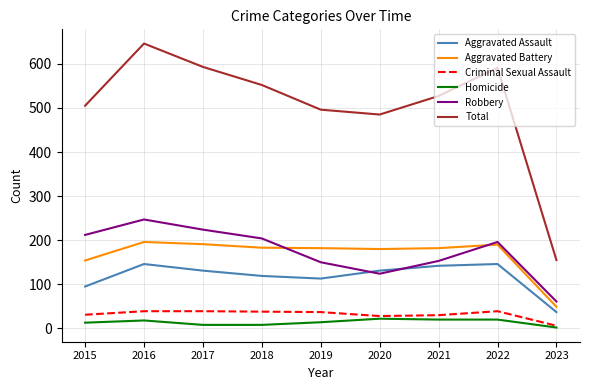

True or false: Robbery and Aggravated Battery cross at least once.

True